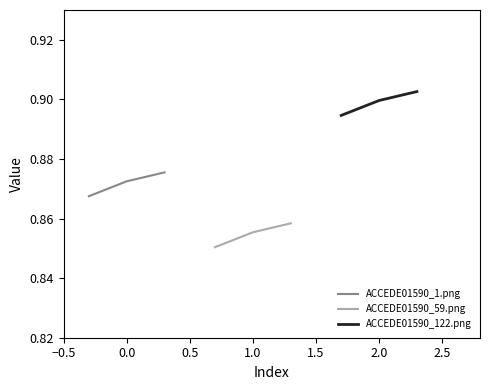

What are all the series names shown in the legend?

ACCEDE01590_1.png, ACCEDE01590_59.png, ACCEDE01590_122.png